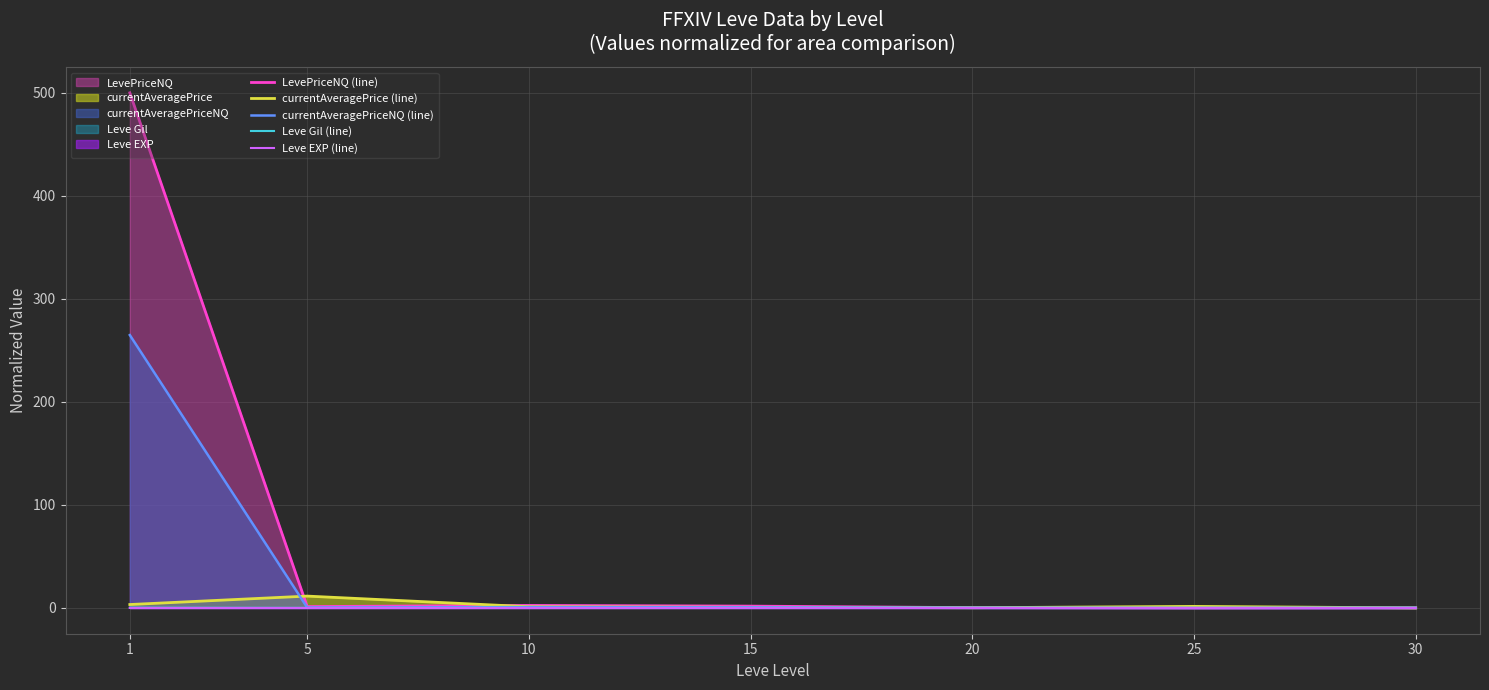

In currentAveragePrice (line), how many points are higher than both neighbors (excluding endpoints)?

2